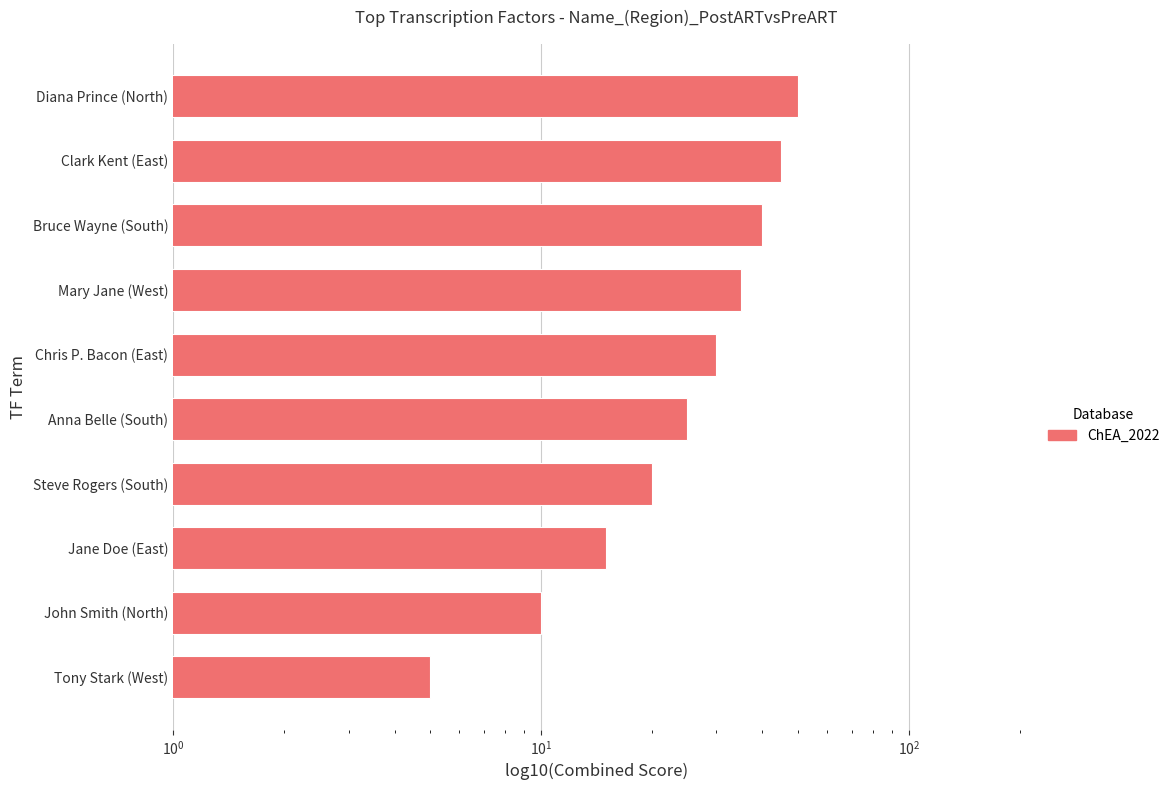

Reading left to right, transcribe all the data shown in this chart.

5	10	15	20	25	30	35	40	45	50